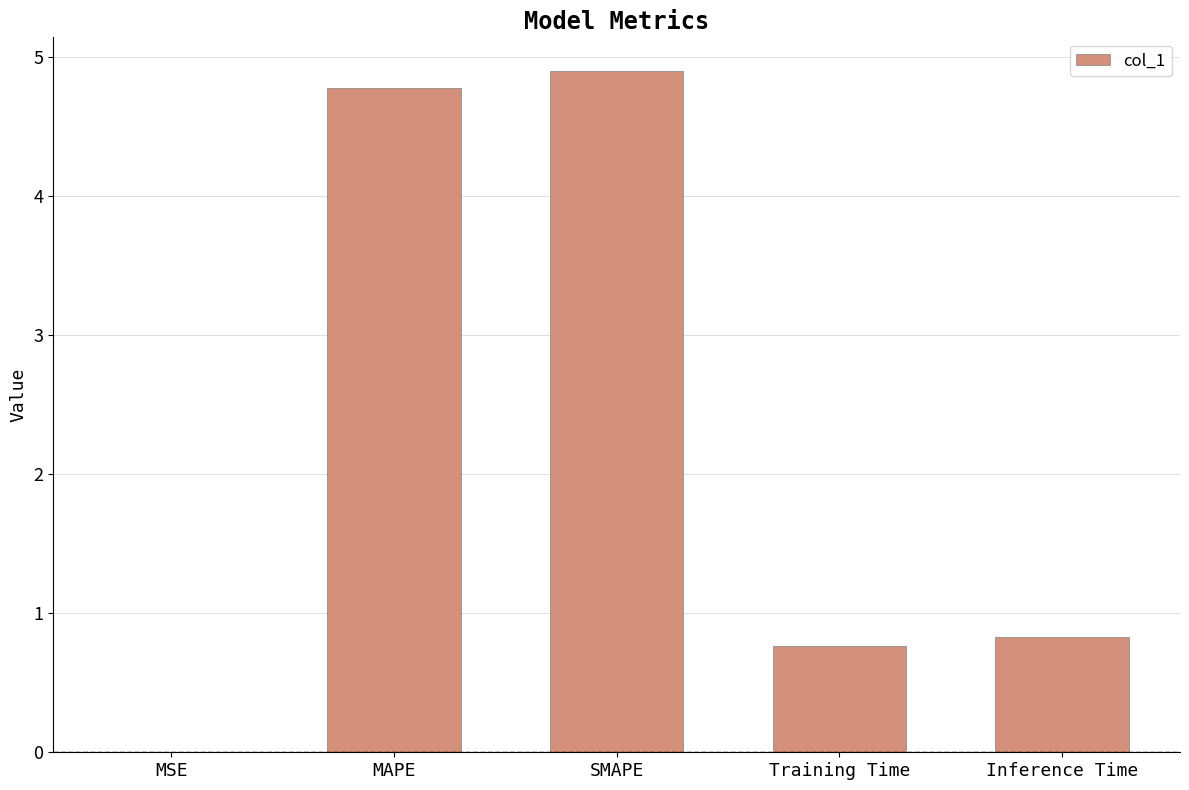

The value at MSE is 0.0. True or false?

True